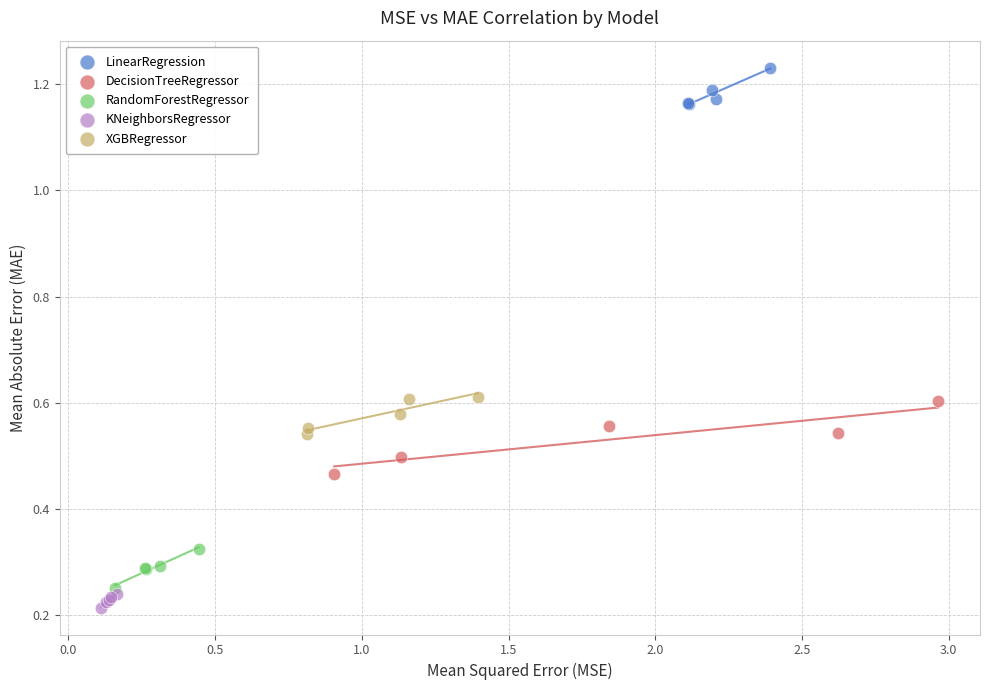

Which series has the largest Y range (max minus min)?

DecisionTreeRegressor